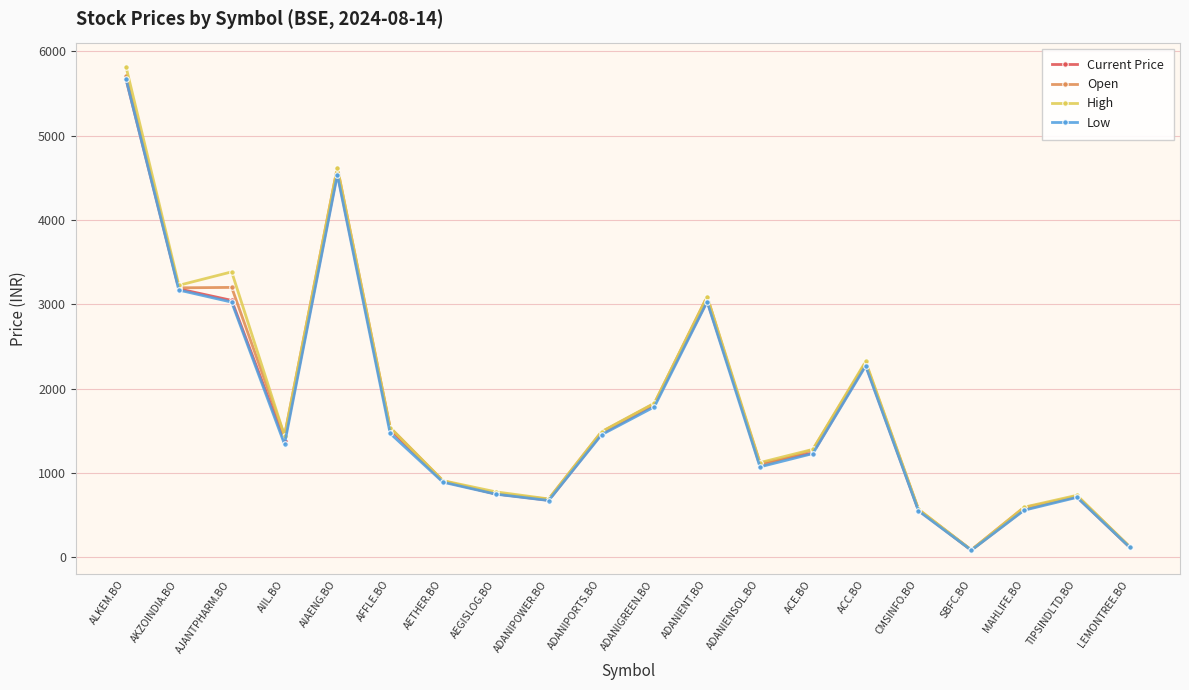

Which label corresponds to the largest value in the chart?

ALKEM.BO